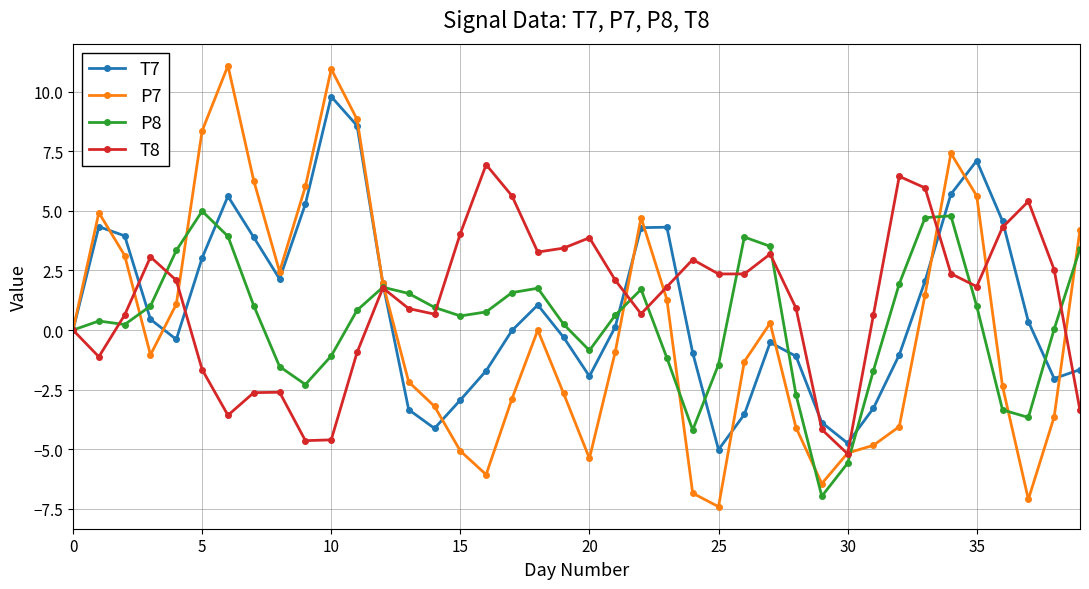

How many lines are shown in the chart?

4